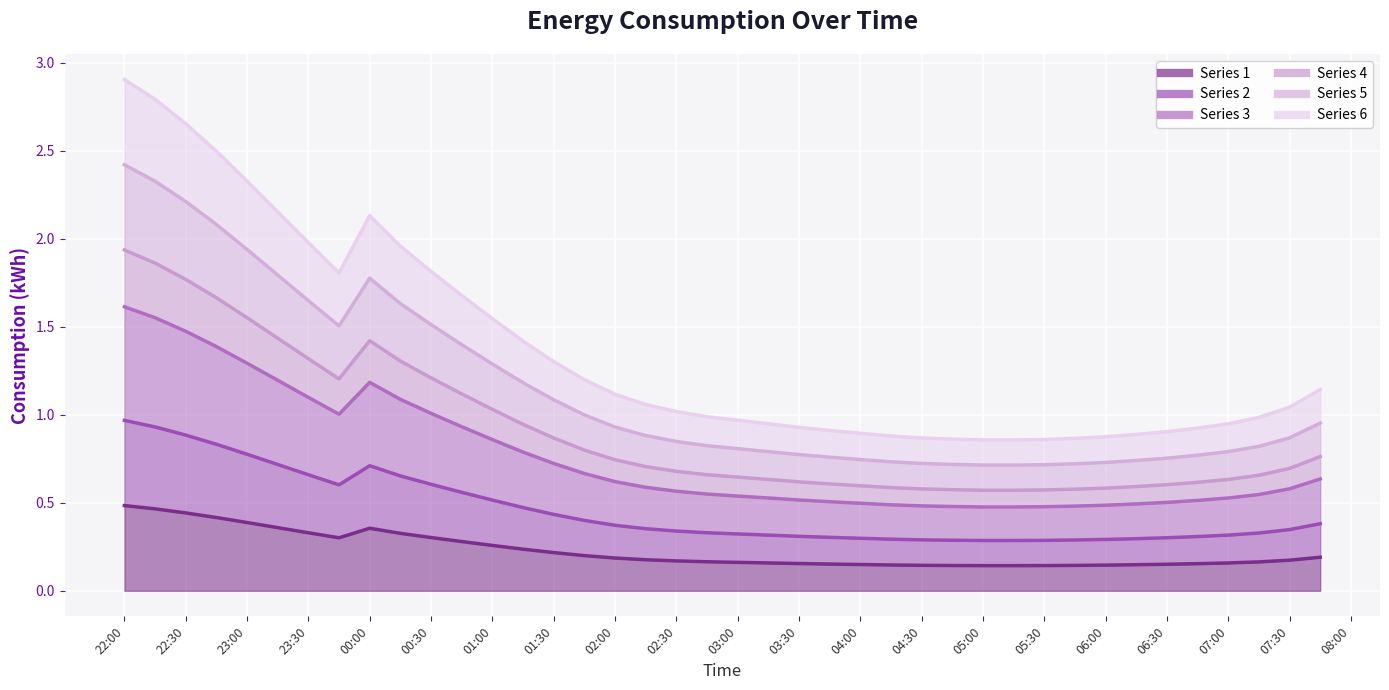

Reading left to right, list all the values displayed in this chart.

1: 0.5	0.5	0.4	0.4	0.4	0.4	0.3	0.3	0.4	0.3	0.3	0.3	0.3	0.2	0.2	0.2	0.2	0.2	0.2	0.2	0.2	0.2	0.2	0.2	0.1	0.1	0.1	0.1	0.1	0.1	0.1	0.1	0.1	0.1	0.2	0.2	0.2	0.2	0.2	0.2
2: 1.0	0.9	0.9	0.8	0.8	0.7	0.7	0.6	0.7	0.7	0.6	0.6	0.5	0.5	0.4	0.4	0.4	0.4	0.3	0.3	0.3	0.3	0.3	0.3	0.3	0.3	0.3	0.3	0.3	0.3	0.3	0.3	0.3	0.3	0.3	0.3	0.3	0.3	0.3	0.4
3: 1.6	1.6	1.5	1.4	1.3	1.2	1.1	1.0	1.2	1.1	1.0	0.9	0.9	0.8	0.7	0.7	0.6	0.6	0.6	0.5	0.5	0.5	0.5	0.5	0.5	0.5	0.5	0.5	0.5	0.5	0.5	0.5	0.5	0.5	0.5	0.5	0.5	0.5	0.6	0.6
4: 1.9	1.9	1.8	1.7	1.6	1.4	1.3	1.2	1.4	1.3	1.2	1.1	1.0	0.9	0.9	0.8	0.7	0.7	0.7	0.7	0.6	0.6	0.6	0.6	0.6	0.6	0.6	0.6	0.6	0.6	0.6	0.6	0.6	0.6	0.6	0.6	0.6	0.7	0.7	0.8
5: 2.4	2.3	2.2	2.1	1.9	1.8	1.6	1.5	1.8	1.6	1.5	1.4	1.3	1.2	1.1	1.0	0.9	0.9	0.8	0.8	0.8	0.8	0.8	0.8	0.7	0.7	0.7	0.7	0.7	0.7	0.7	0.7	0.7	0.7	0.8	0.8	0.8	0.8	0.9	1.0
6: 2.9	2.8	2.7	2.5	2.3	2.2	2.0	1.8	2.1	2.0	1.8	1.7	1.5	1.4	1.3	1.2	1.1	1.1	1.0	1.0	1.0	0.9	0.9	0.9	0.9	0.9	0.9	0.9	0.9	0.9	0.9	0.9	0.9	0.9	0.9	0.9	0.9	1.0	1.0	1.1